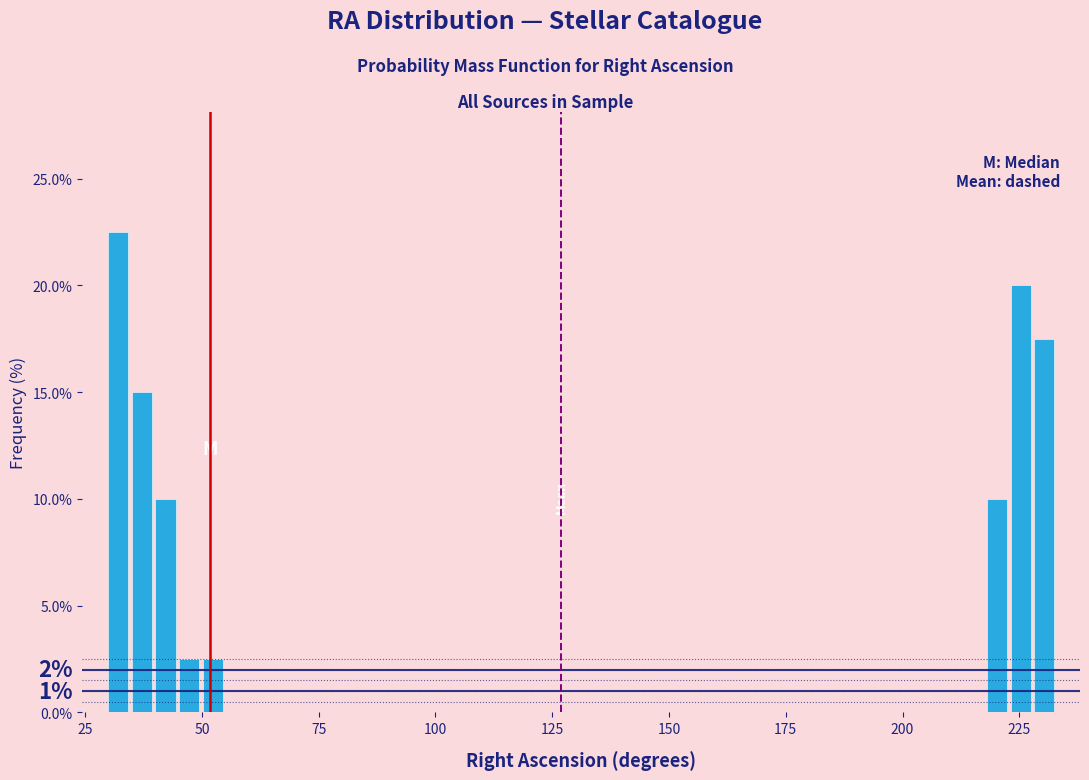

Read against the x-axis, roughly where is the centre of the tallest bar?

30